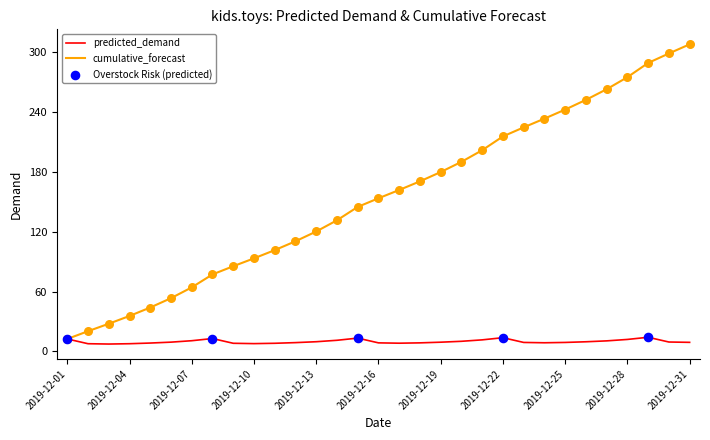

Which series has the largest range (max minus min)?

cumulative_forecast